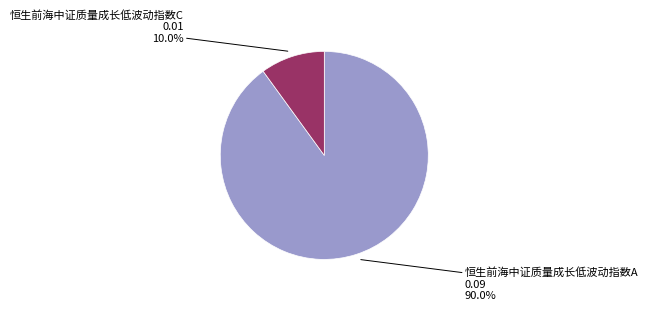

Is there any slice that represents more than half of the pie?

Yes